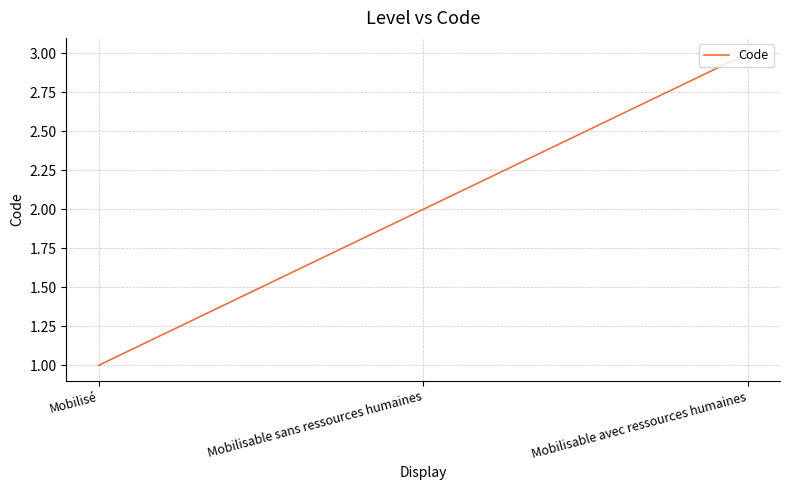

What position from the right is Mobilisable avec ressources humaines?

1